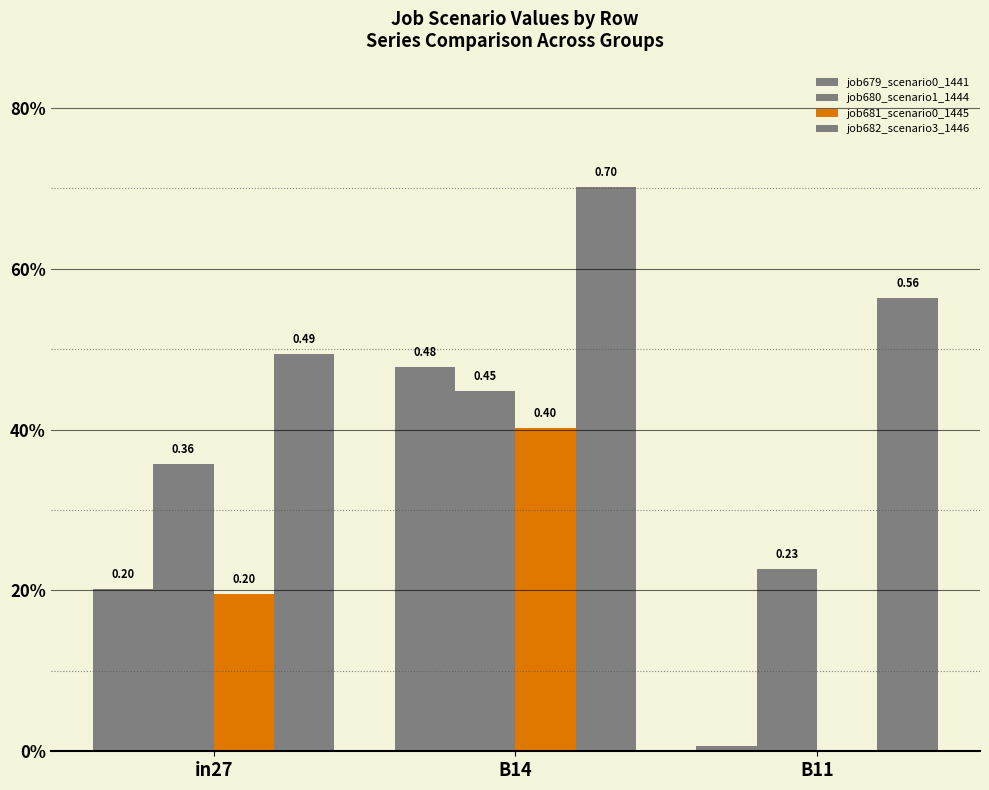

At which label is job682_scenario3_1446 closest to 0?

in27